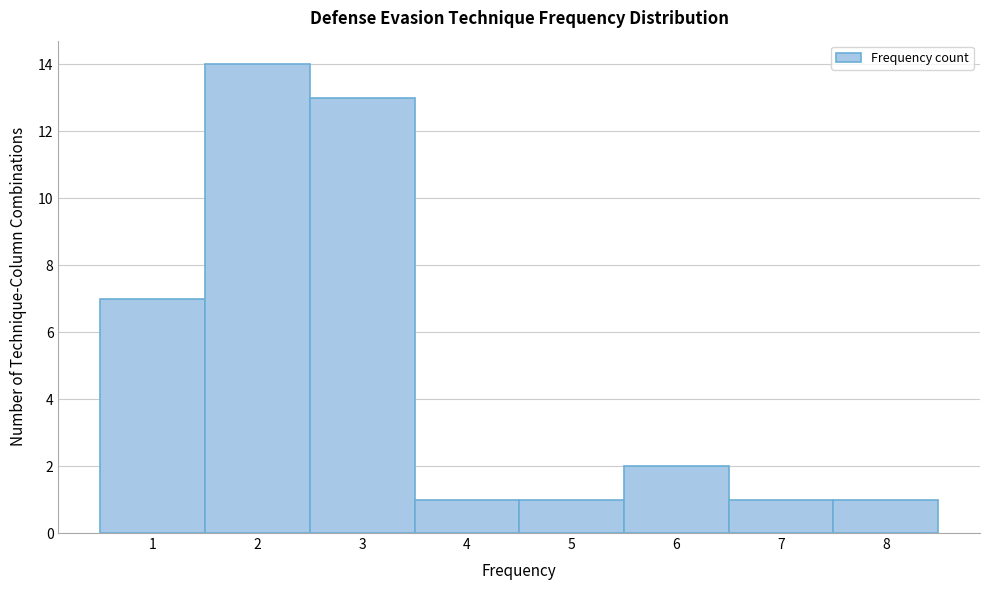

Reading left to right, list every bar in this chart as the range it spans on the x-axis followed by its height. The values are not printed on the chart, so give them approximately, as read against the axis.

0.5 to 1.5: 7
1.5 to 2.5: 14
2.5 to 3.5: 13
3.5 to 4.5: 1
4.5 to 5.5: 1
5.5 to 6.5: 2
6.5 to 7.5: 1
7.5 to 8.5: 1